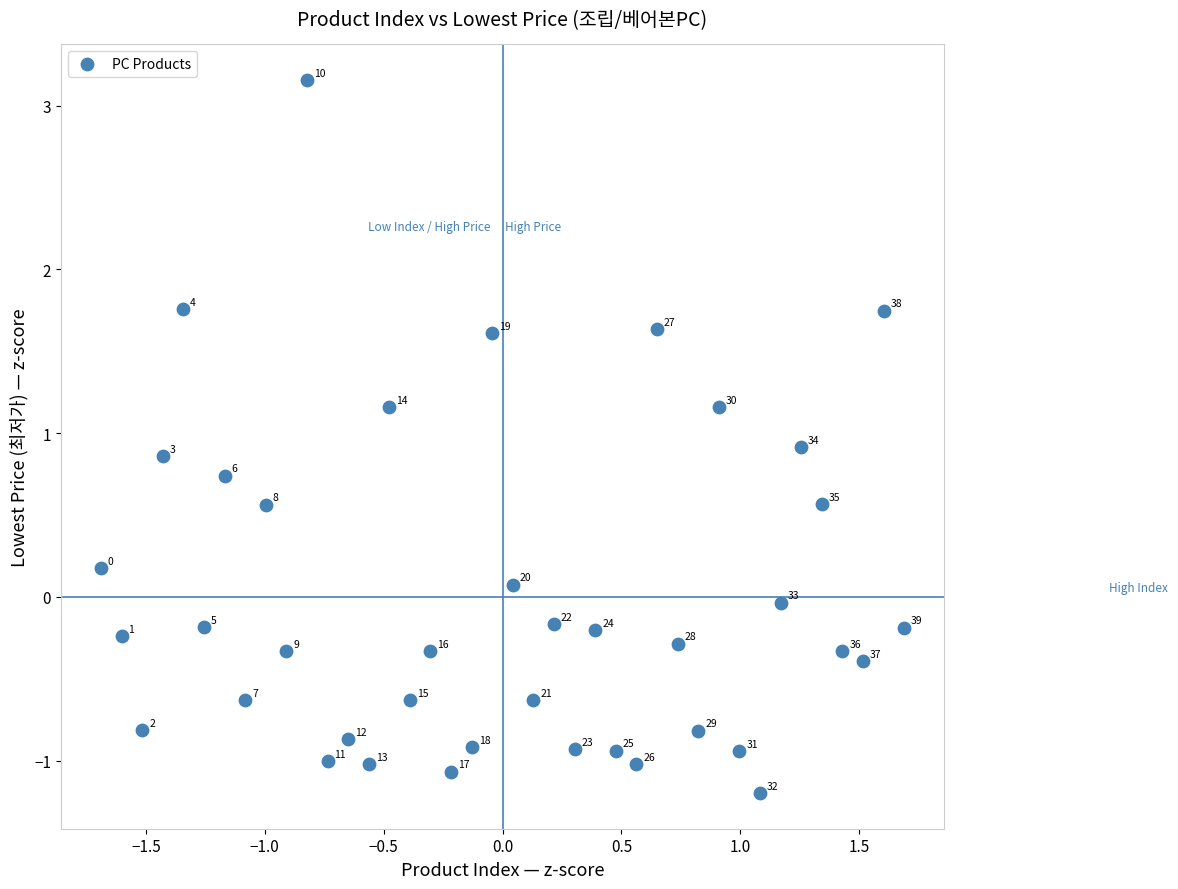

What is the range of X values (max minus min)?

3.4